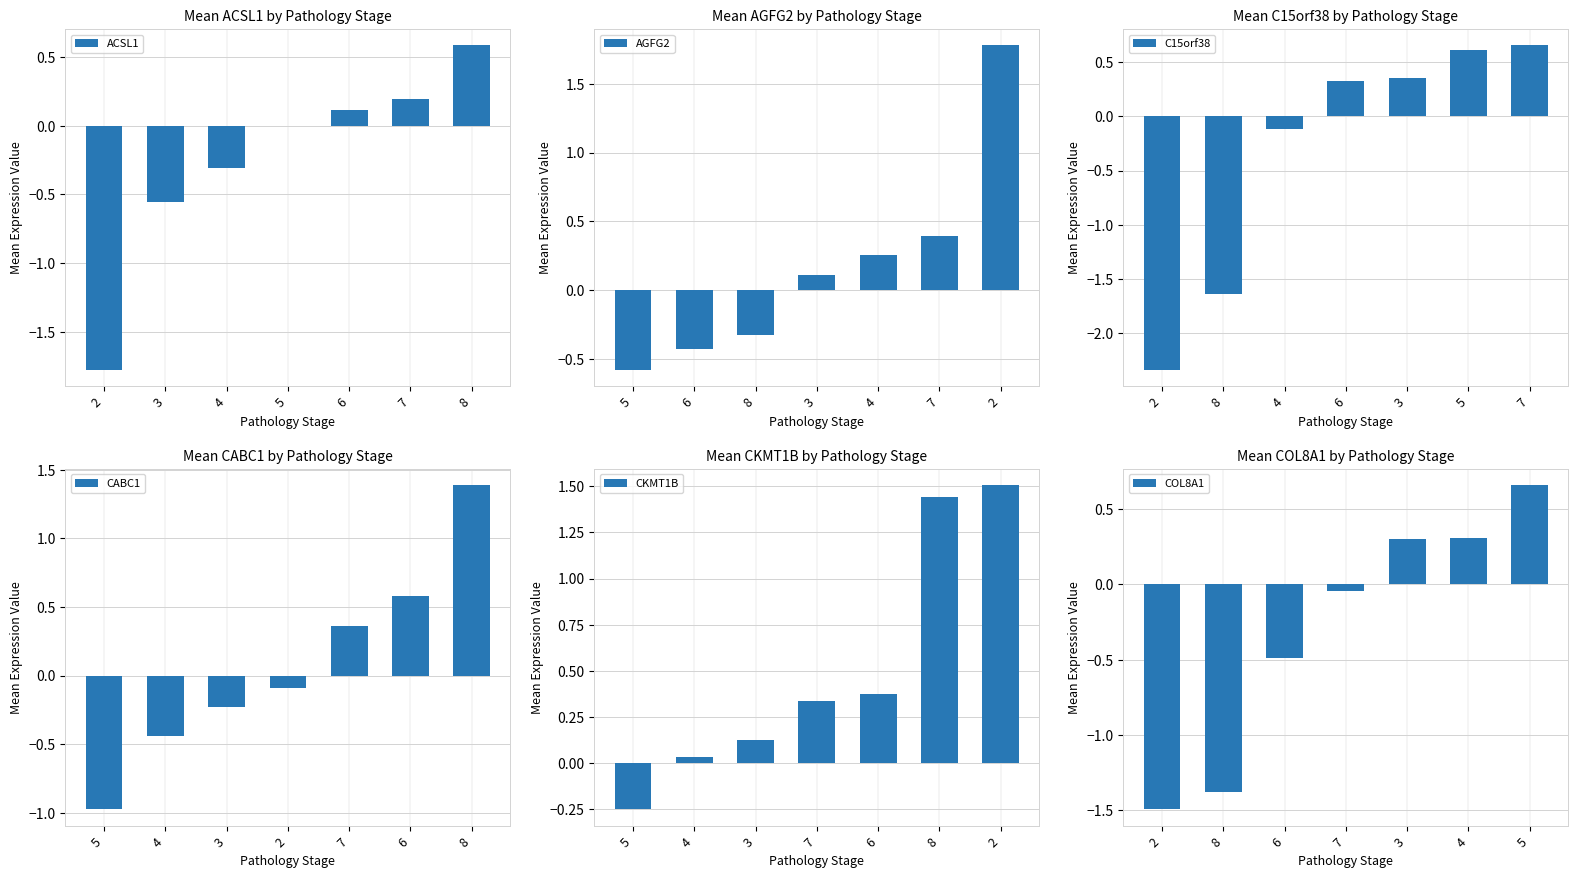

True or false: ACSL1 has a value of -0.0 at 5.

True